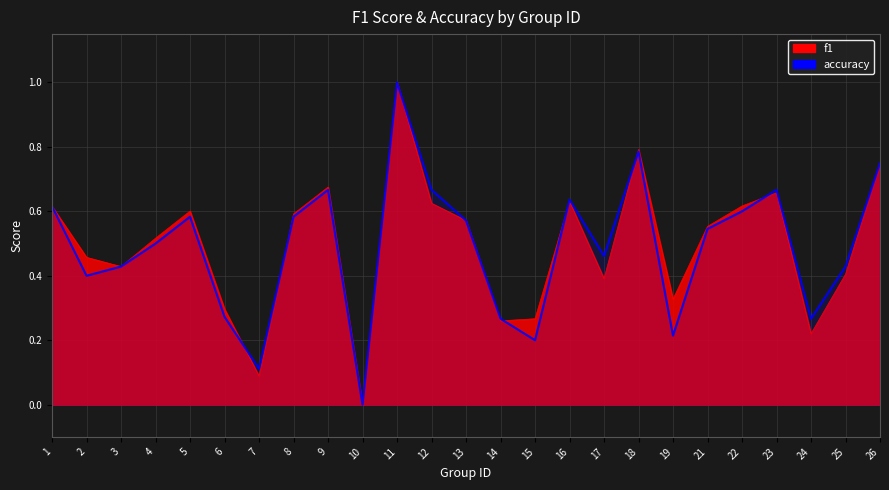

Reading left to right, transcribe all the data shown in this chart.

0.6	0.4	0.4	0.5	0.6	0.3	0.1	0.6	0.7	0.0	1.0	0.7	0.6	0.3	0.2	0.6	0.5	0.8	0.2	0.5	0.6	0.7	0.3	0.4	0.8